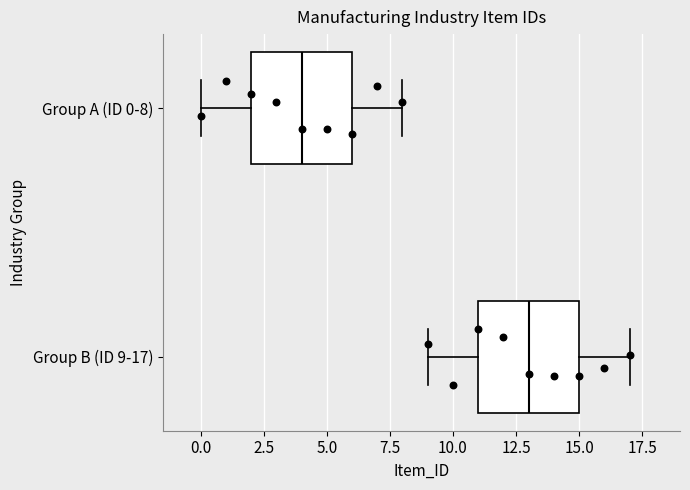

Where does the right whisker of the box for Group B (ID 9-17) end on the x-axis? The values are not printed on the chart, so give them approximately, as read against the axis.

17